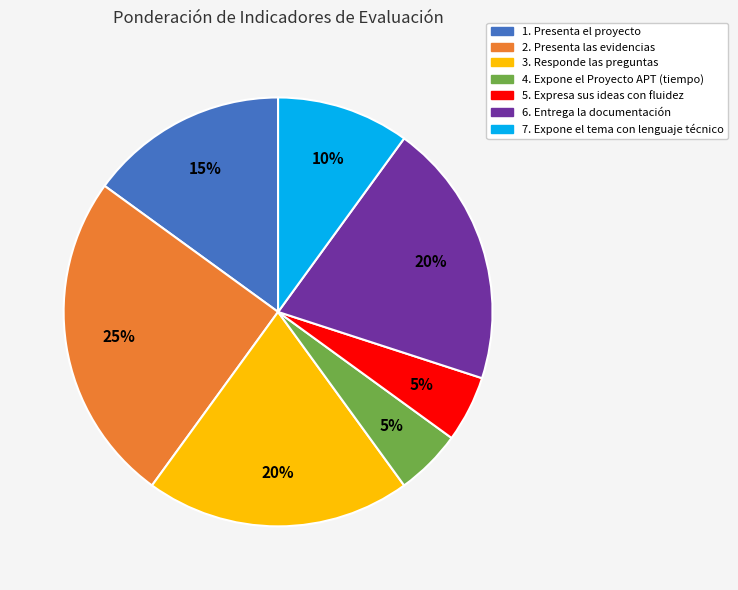

The 6. Entrega la documentación slice represents 14% of the pie. True or false?

False